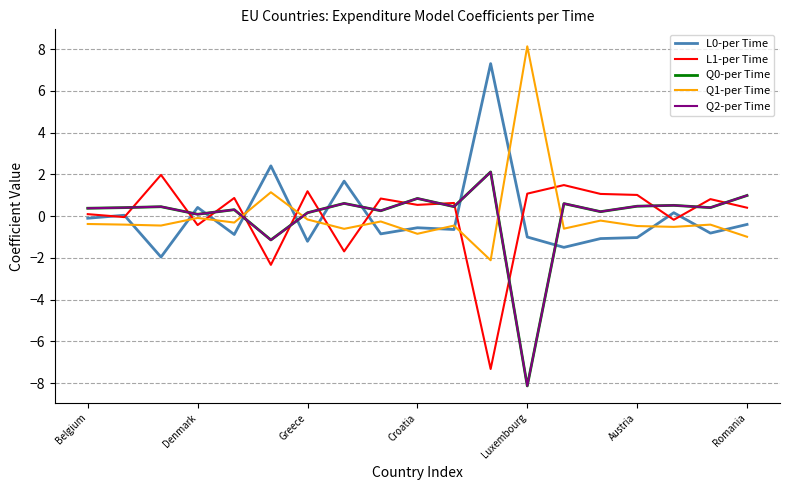

What is the highest value of the Q0-per Time series?

2.1